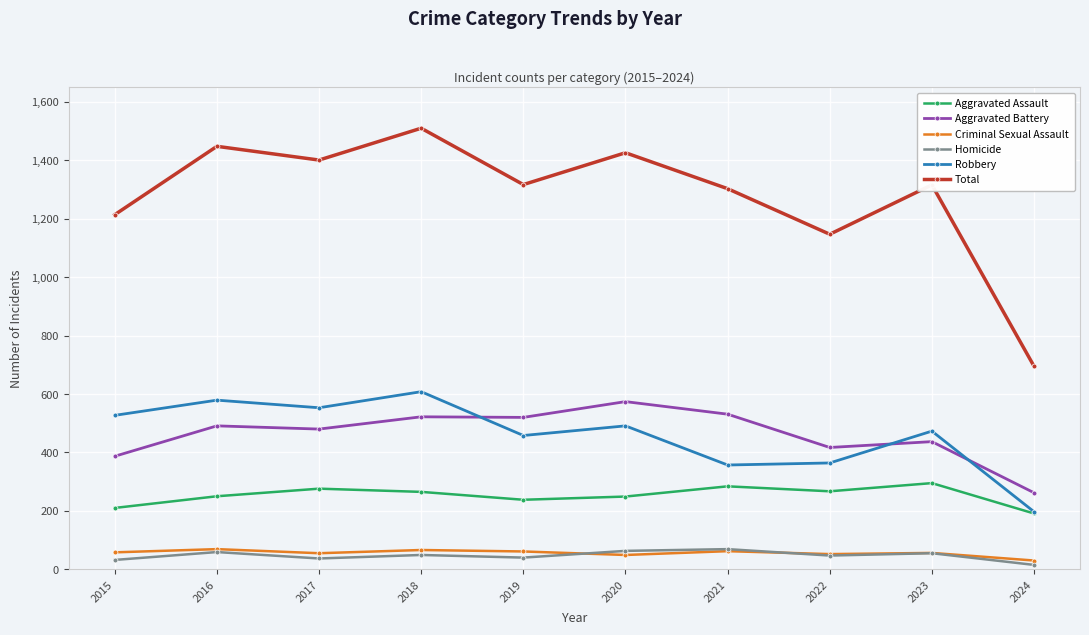

At which label is Total closest to 1102?

2022